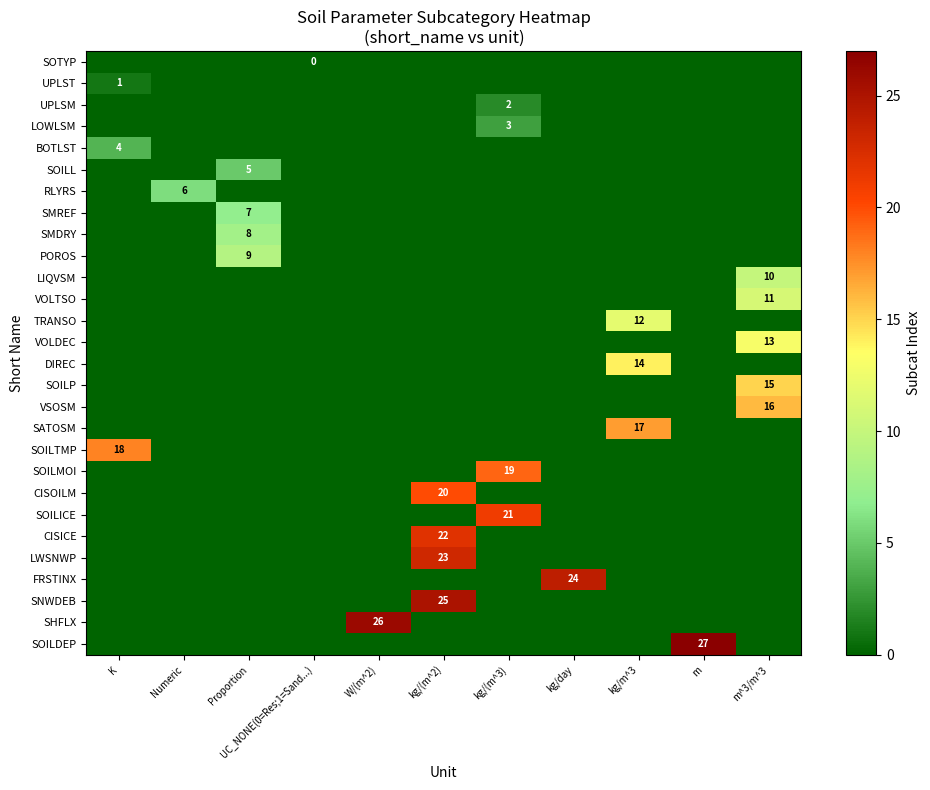

Reading right to left, extract all data points from this chart.

row_0: -1	-1	-1	-1	-1	-1	-1	0	-1	-1	-1
row_1: -1	-1	-1	-1	-1	-1	-1	-1	-1	-1	1
row_2: -1	-1	-1	-1	2	-1	-1	-1	-1	-1	-1
row_3: -1	-1	-1	-1	3	-1	-1	-1	-1	-1	-1
row_4: -1	-1	-1	-1	-1	-1	-1	-1	-1	-1	4
row_5: -1	-1	-1	-1	-1	-1	-1	-1	5	-1	-1
row_6: -1	-1	-1	-1	-1	-1	-1	-1	-1	6	-1
row_7: -1	-1	-1	-1	-1	-1	-1	-1	7	-1	-1
row_8: -1	-1	-1	-1	-1	-1	-1	-1	8	-1	-1
row_9: -1	-1	-1	-1	-1	-1	-1	-1	9	-1	-1
row_10: 10	-1	-1	-1	-1	-1	-1	-1	-1	-1	-1
row_11: 11	-1	-1	-1	-1	-1	-1	-1	-1	-1	-1
row_12: -1	-1	12	-1	-1	-1	-1	-1	-1	-1	-1
row_13: 13	-1	-1	-1	-1	-1	-1	-1	-1	-1	-1
row_14: -1	-1	14	-1	-1	-1	-1	-1	-1	-1	-1
row_15: 15	-1	-1	-1	-1	-1	-1	-1	-1	-1	-1
row_16: 16	-1	-1	-1	-1	-1	-1	-1	-1	-1	-1
row_17: -1	-1	17	-1	-1	-1	-1	-1	-1	-1	-1
row_18: -1	-1	-1	-1	-1	-1	-1	-1	-1	-1	18
row_19: -1	-1	-1	-1	19	-1	-1	-1	-1	-1	-1
row_20: -1	-1	-1	-1	-1	20	-1	-1	-1	-1	-1
row_21: -1	-1	-1	-1	21	-1	-1	-1	-1	-1	-1
row_22: -1	-1	-1	-1	-1	22	-1	-1	-1	-1	-1
row_23: -1	-1	-1	-1	-1	23	-1	-1	-1	-1	-1
row_24: -1	-1	-1	24	-1	-1	-1	-1	-1	-1	-1
row_25: -1	-1	-1	-1	-1	25	-1	-1	-1	-1	-1
row_26: -1	-1	-1	-1	-1	-1	26	-1	-1	-1	-1
row_27: -1	27	-1	-1	-1	-1	-1	-1	-1	-1	-1